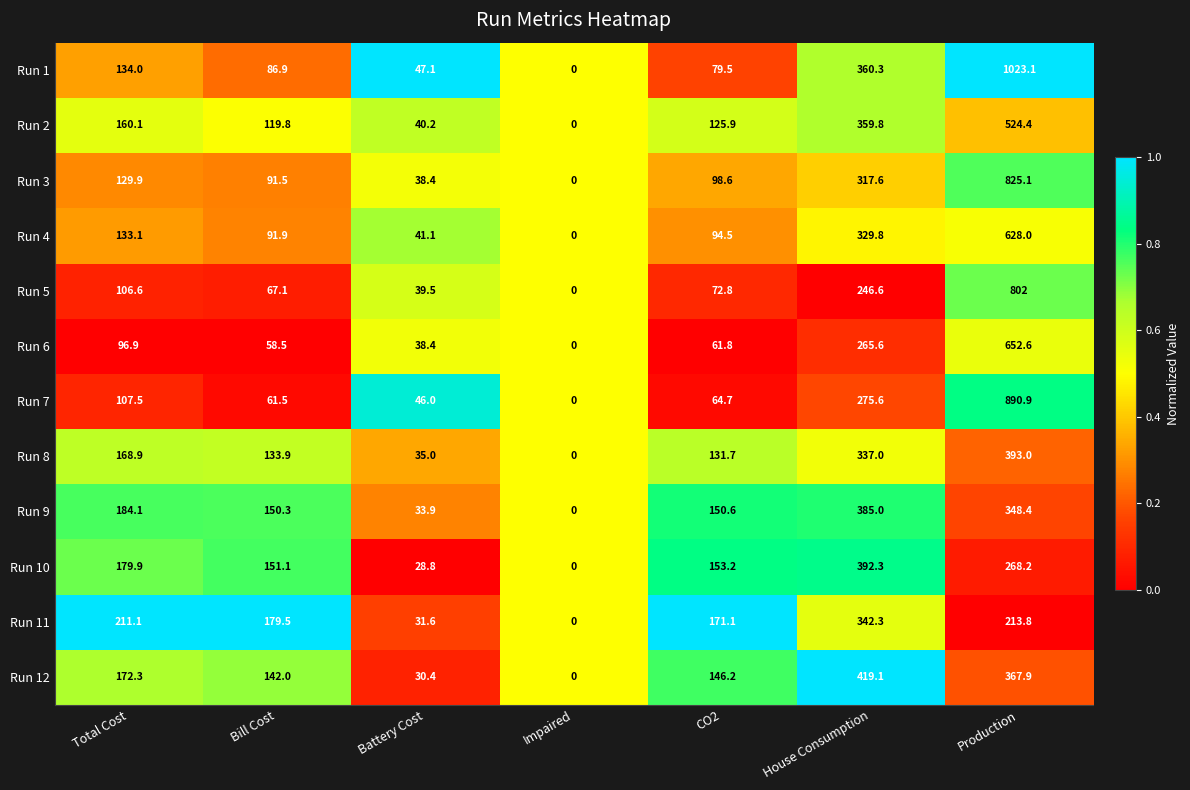

The Run 10 series shows 0.0 at Impaired. True or false?

True